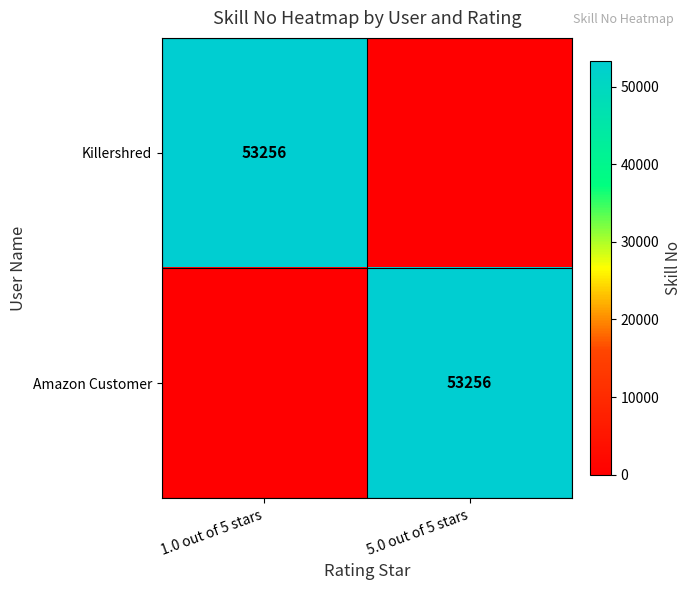

The Amazon Customer series shows 53256 at 5.0 out of 5 stars. True or false?

True